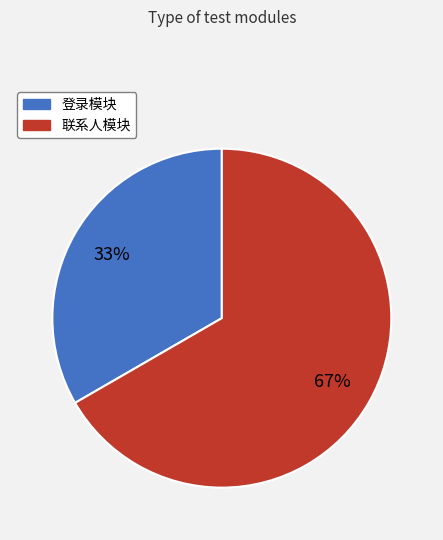

The 联系人模块 slice represents 67% of the pie. True or false?

True